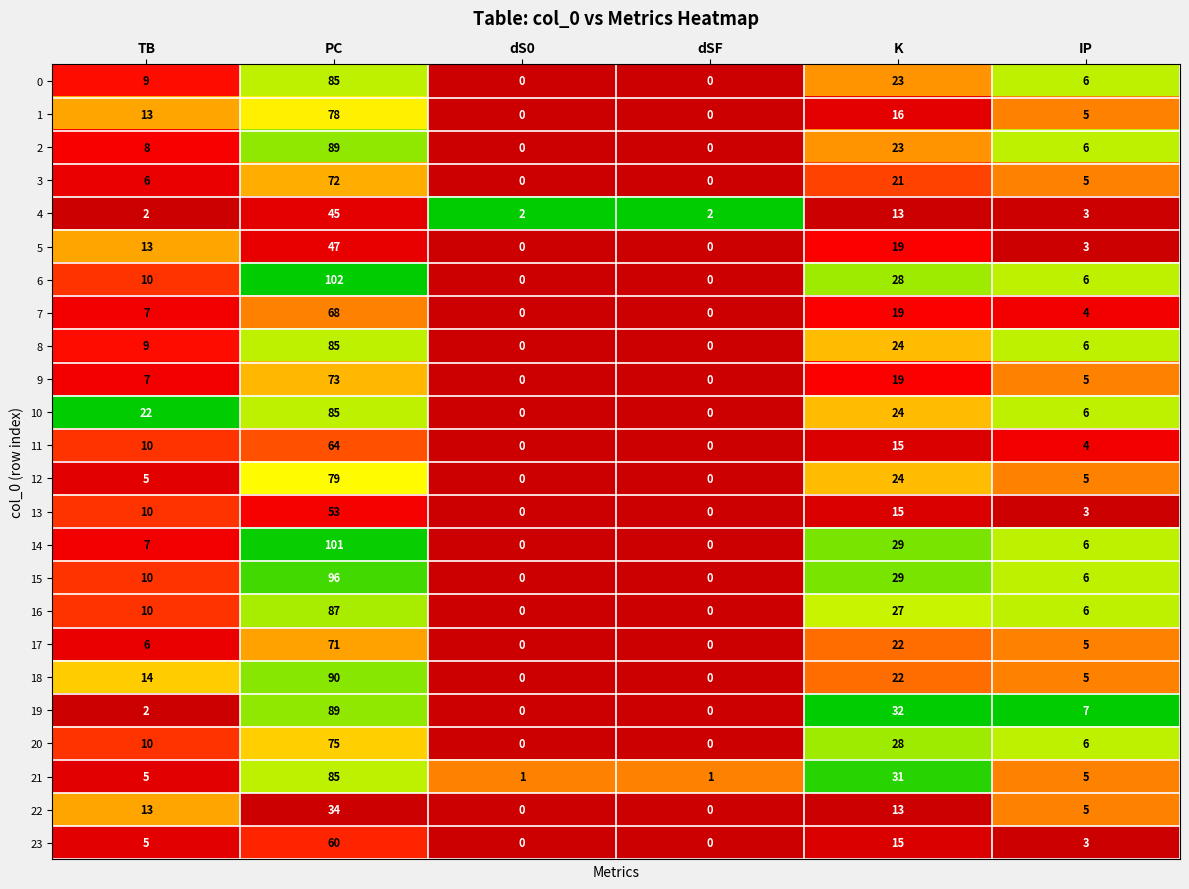

What is the difference between the maximum and minimum values in the 19 series?

89